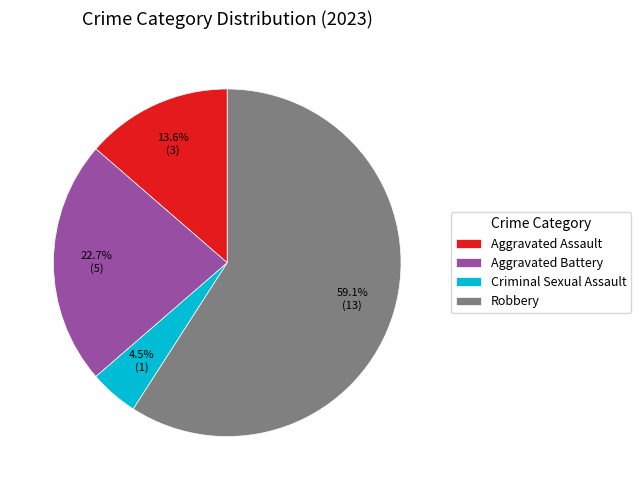

Which slice is the smallest?

Criminal Sexual Assault